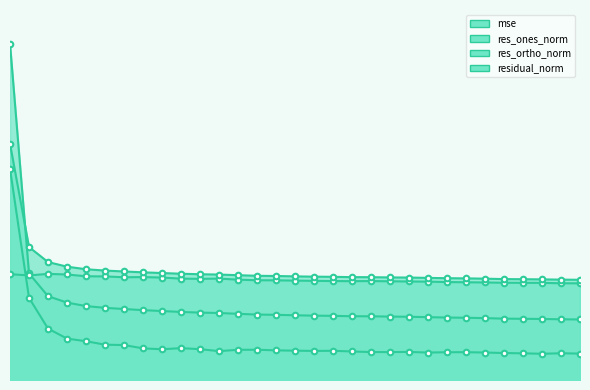

What is the value of the mse point at the 22nd from the left?

381.1